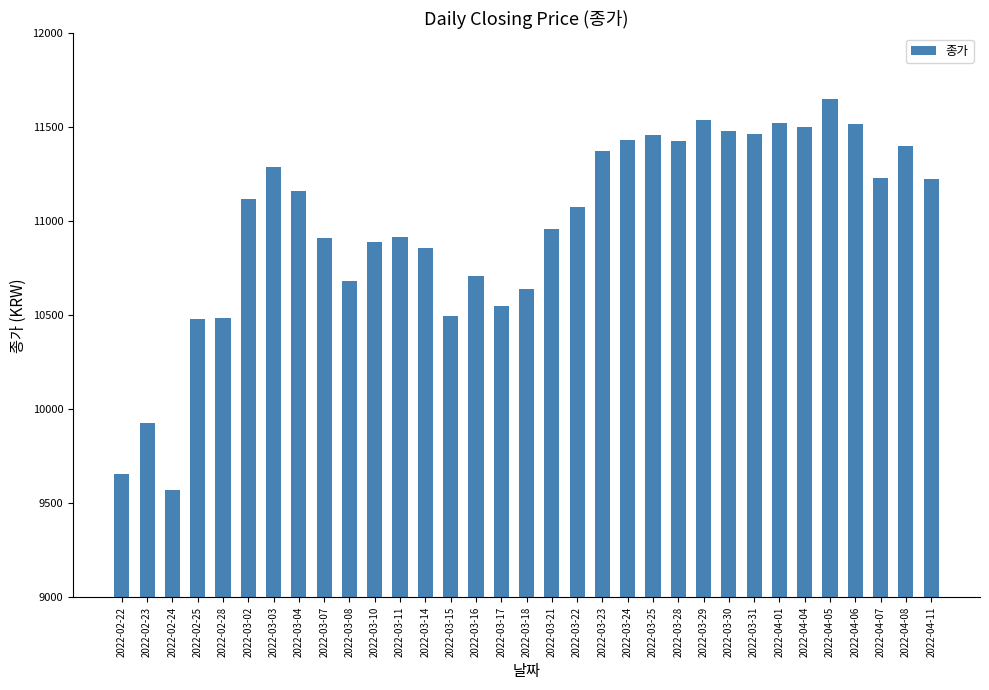

Which category has the highest value across all series?

2022-04-05